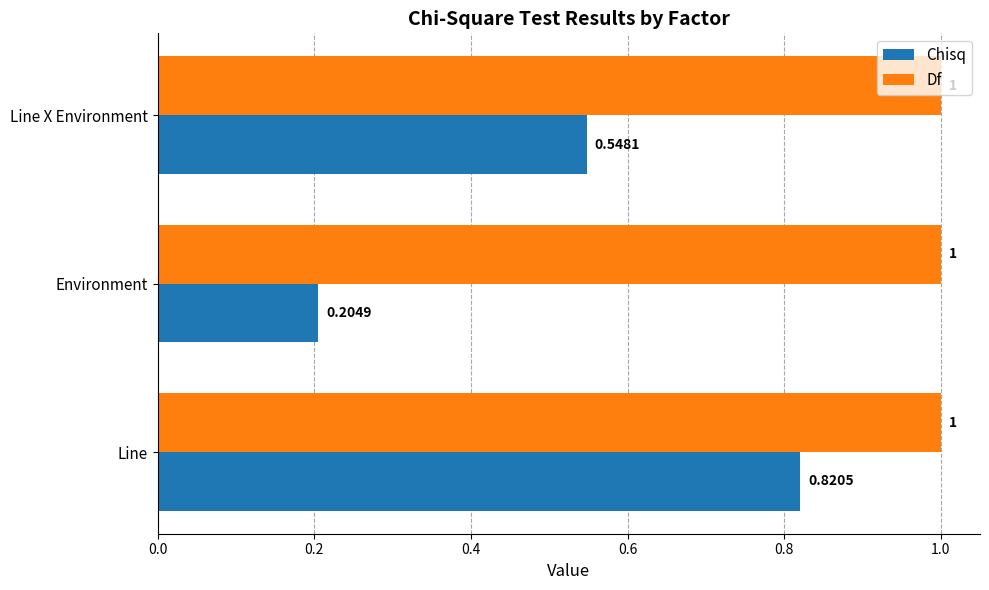

At which category does the chart reach its minimum across all series?

Environment